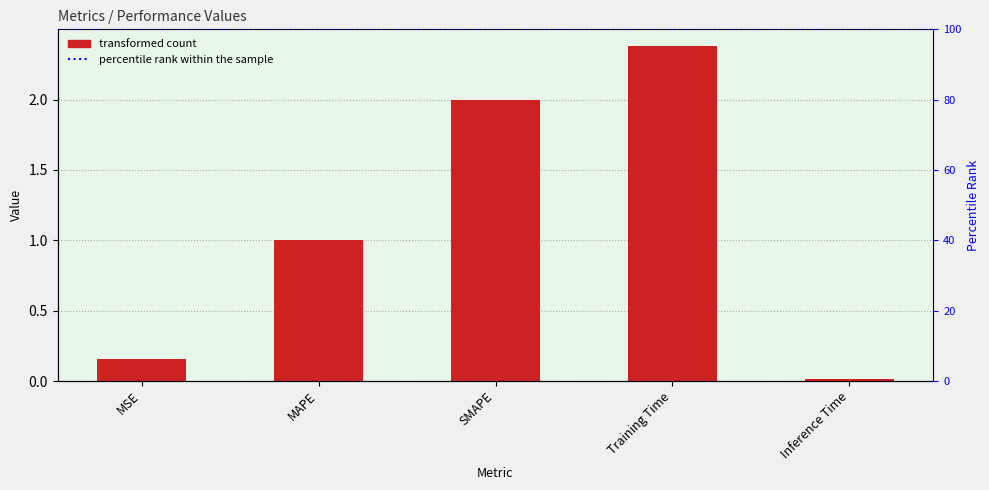

List the labels in order of value, largest first.

Training Time, SMAPE, MAPE, MSE, Inference Time